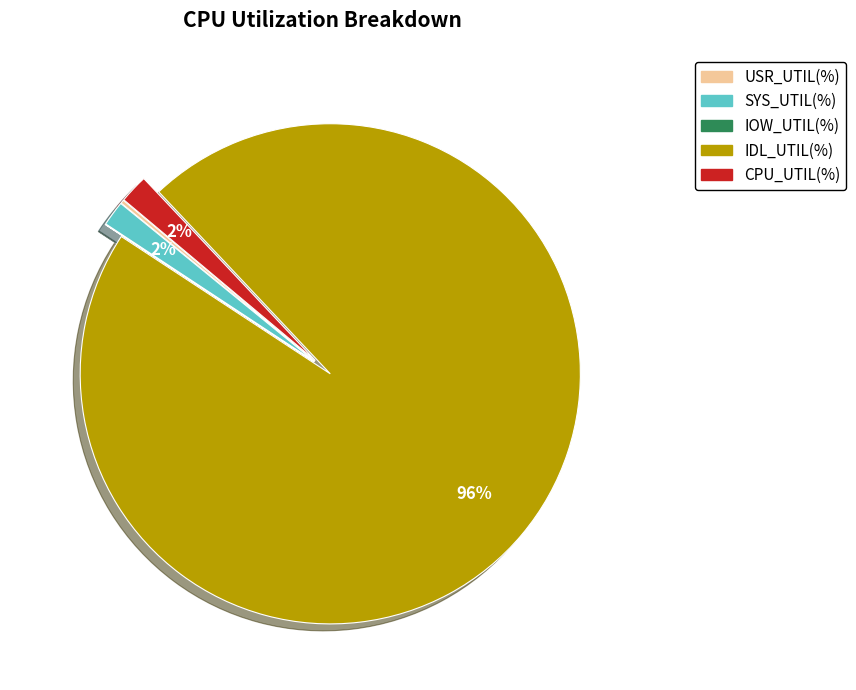

Does any single category account for the majority?

Yes